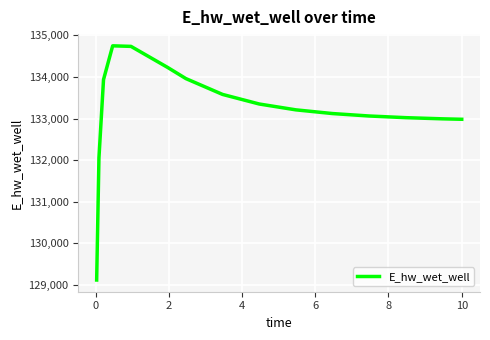

How many values are below 133208?

7